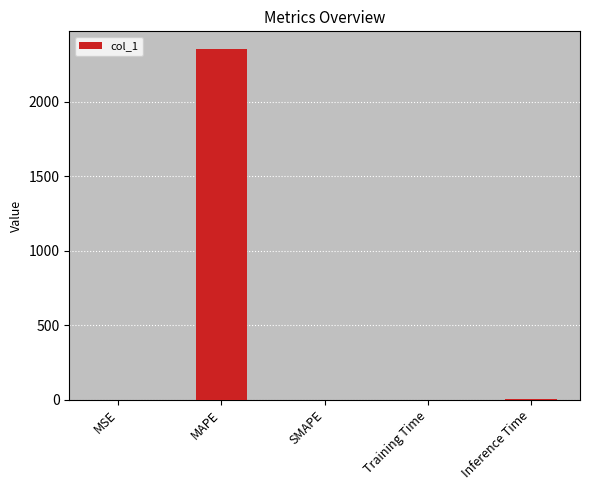

Are the bars horizontal?

No